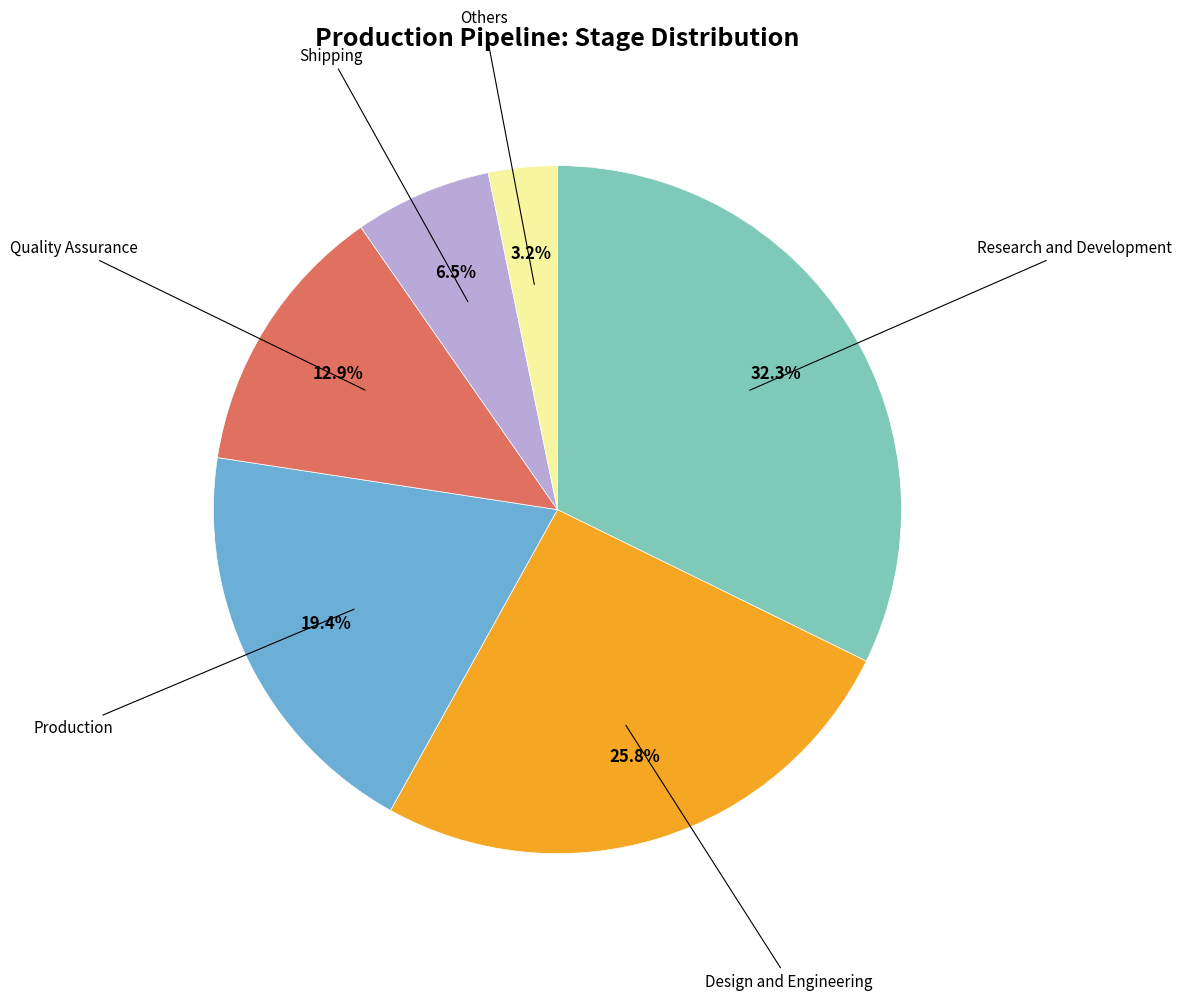

Is there a majority slice in this chart?

No